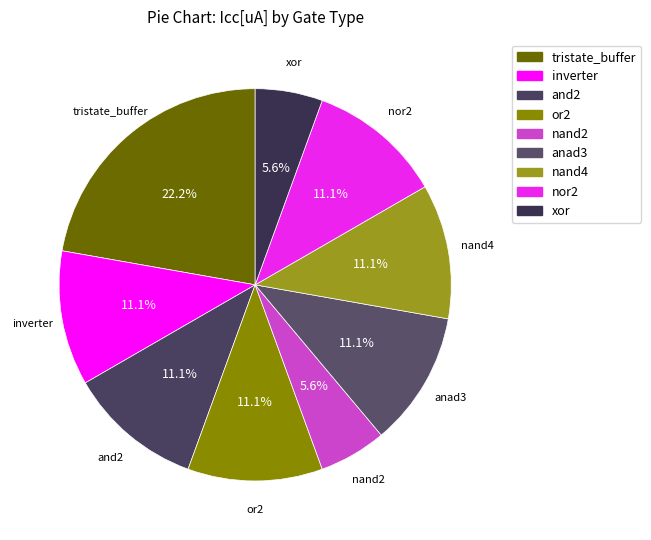

True or false: and2 accounts for 18% of the total.

False